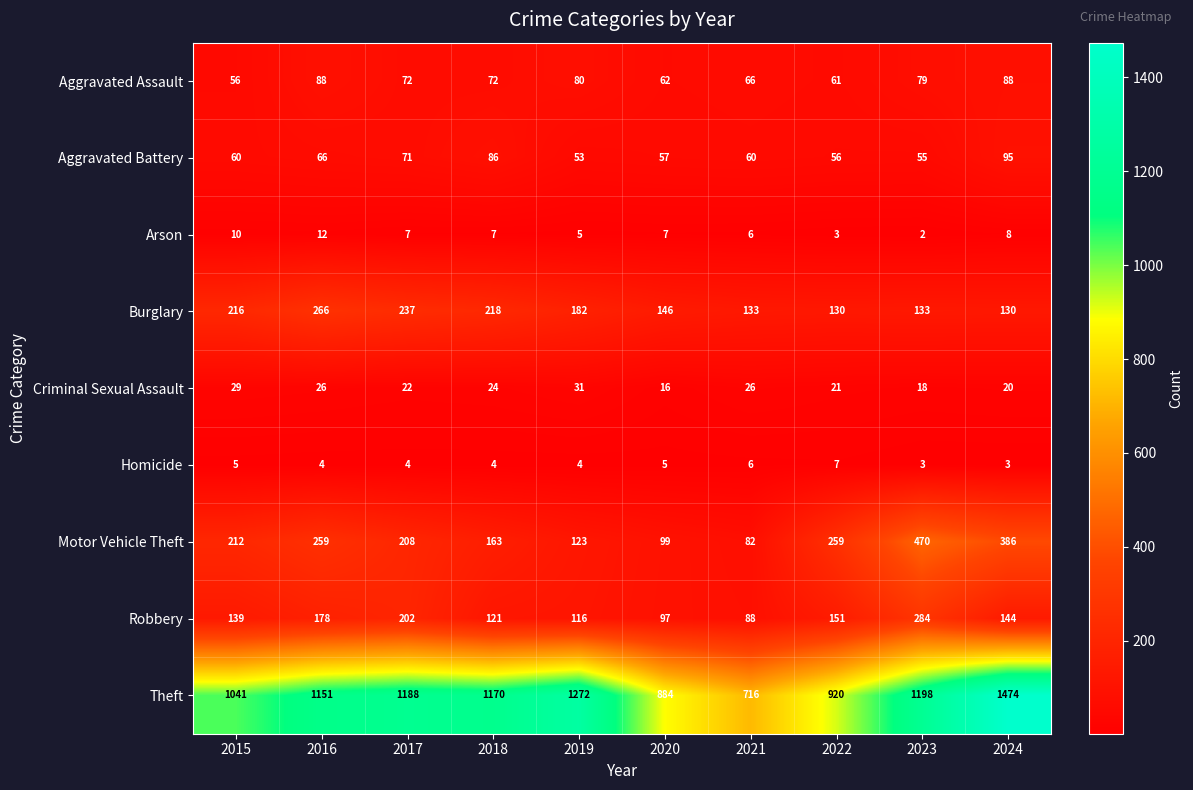

True or false: Criminal Sexual Assault has a value of 26 at 2016.

True